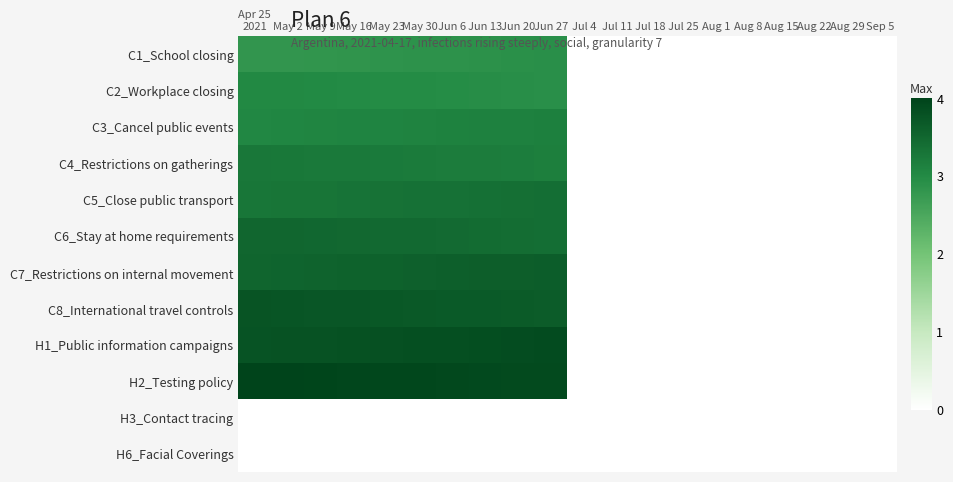

Reading left to right, transcribe all the data shown in this chart.

C1_School closing: Apr 25
2021=2.8	May 2=2.8	May 9=2.8	May 16=2.8	May 23=2.8	May 30=2.9	Jun 6=2.9	Jun 13=2.9	Jun 20=2.9	Jun 27=2.9	Jul 4=0.0	Jul 11=0.0	Jul 18=0.0	Jul 25=0.0	Aug 1=0.0	Aug 8=0.0	Aug 15=0.0	Aug 22=0.0	Aug 29=0.0	Sep 5=0.0
C2_Workplace closing: Apr 25
2021=3.0	May 2=3.0	May 9=3.0	May 16=3.0	May 23=3.0	May 30=3.0	Jun 6=3.0	Jun 13=2.9	Jun 20=2.9	Jun 27=2.9	Jul 4=0.0	Jul 11=0.0	Jul 18=0.0	Jul 25=0.0	Aug 1=0.0	Aug 8=0.0	Aug 15=0.0	Aug 22=0.0	Aug 29=0.0	Sep 5=0.0
C3_Cancel public events: Apr 25
2021=3.0	May 2=3.1	May 9=3.1	May 16=3.1	May 23=3.1	May 30=3.1	Jun 6=3.1	Jun 13=3.1	Jun 20=3.1	Jun 27=3.2	Jul 4=0.0	Jul 11=0.0	Jul 18=0.0	Jul 25=0.0	Aug 1=0.0	Aug 8=0.0	Aug 15=0.0	Aug 22=0.0	Aug 29=0.0	Sep 5=0.0
C4_Restrictions on gatherings: Apr 25
2021=3.3	May 2=3.3	May 9=3.2	May 16=3.2	May 23=3.2	May 30=3.2	Jun 6=3.2	Jun 13=3.2	Jun 20=3.2	Jun 27=3.2	Jul 4=0.0	Jul 11=0.0	Jul 18=0.0	Jul 25=0.0	Aug 1=0.0	Aug 8=0.0	Aug 15=0.0	Aug 22=0.0	Aug 29=0.0	Sep 5=0.0
C5_Close public transport: Apr 25
2021=3.3	May 2=3.3	May 9=3.3	May 16=3.3	May 23=3.3	May 30=3.3	Jun 6=3.4	Jun 13=3.4	Jun 20=3.4	Jun 27=3.4	Jul 4=0.0	Jul 11=0.0	Jul 18=0.0	Jul 25=0.0	Aug 1=0.0	Aug 8=0.0	Aug 15=0.0	Aug 22=0.0	Aug 29=0.0	Sep 5=0.0
C6_Stay at home requirements: Apr 25
2021=3.5	May 2=3.5	May 9=3.5	May 16=3.5	May 23=3.5	May 30=3.5	Jun 6=3.4	Jun 13=3.4	Jun 20=3.4	Jun 27=3.4	Jul 4=0.0	Jul 11=0.0	Jul 18=0.0	Jul 25=0.0	Aug 1=0.0	Aug 8=0.0	Aug 15=0.0	Aug 22=0.0	Aug 29=0.0	Sep 5=0.0
C7_Restrictions on internal movement: Apr 25
2021=3.5	May 2=3.5	May 9=3.6	May 16=3.6	May 23=3.6	May 30=3.6	Jun 6=3.6	Jun 13=3.6	Jun 20=3.6	Jun 27=3.6	Jul 4=0.0	Jul 11=0.0	Jul 18=0.0	Jul 25=0.0	Aug 1=0.0	Aug 8=0.0	Aug 15=0.0	Aug 22=0.0	Aug 29=0.0	Sep 5=0.0
C8_International travel controls: Apr 25
2021=3.8	May 2=3.7	May 9=3.7	May 16=3.7	May 23=3.7	May 30=3.7	Jun 6=3.7	Jun 13=3.7	Jun 20=3.7	Jun 27=3.6	Jul 4=0.0	Jul 11=0.0	Jul 18=0.0	Jul 25=0.0	Aug 1=0.0	Aug 8=0.0	Aug 15=0.0	Aug 22=0.0	Aug 29=0.0	Sep 5=0.0
H1_Public information campaigns: Apr 25
2021=3.8	May 2=3.8	May 9=3.8	May 16=3.8	May 23=3.8	May 30=3.8	Jun 6=3.8	Jun 13=3.9	Jun 20=3.9	Jun 27=3.9	Jul 4=0.0	Jul 11=0.0	Jul 18=0.0	Jul 25=0.0	Aug 1=0.0	Aug 8=0.0	Aug 15=0.0	Aug 22=0.0	Aug 29=0.0	Sep 5=0.0
H2_Testing policy: Apr 25
2021=4.0	May 2=4.0	May 9=4.0	May 16=4.0	May 23=4.0	May 30=3.9	Jun 6=3.9	Jun 13=3.9	Jun 20=3.9	Jun 27=3.9	Jul 4=0.0	Jul 11=0.0	Jul 18=0.0	Jul 25=0.0	Aug 1=0.0	Aug 8=0.0	Aug 15=0.0	Aug 22=0.0	Aug 29=0.0	Sep 5=0.0
H3_Contact tracing: Apr 25
2021=0.0	May 2=0.0	May 9=0.0	May 16=0.0	May 23=0.0	May 30=0.0	Jun 6=0.0	Jun 13=0.0	Jun 20=0.0	Jun 27=0.0	Jul 4=0.0	Jul 11=0.0	Jul 18=0.0	Jul 25=0.0	Aug 1=0.0	Aug 8=0.0	Aug 15=0.0	Aug 22=0.0	Aug 29=0.0	Sep 5=0.0
H6_Facial Coverings: Apr 25
2021=0.0	May 2=0.0	May 9=0.0	May 16=0.0	May 23=0.0	May 30=0.0	Jun 6=0.0	Jun 13=0.0	Jun 20=0.0	Jun 27=0.0	Jul 4=0.0	Jul 11=0.0	Jul 18=0.0	Jul 25=0.0	Aug 1=0.0	Aug 8=0.0	Aug 15=0.0	Aug 22=0.0	Aug 29=0.0	Sep 5=0.0